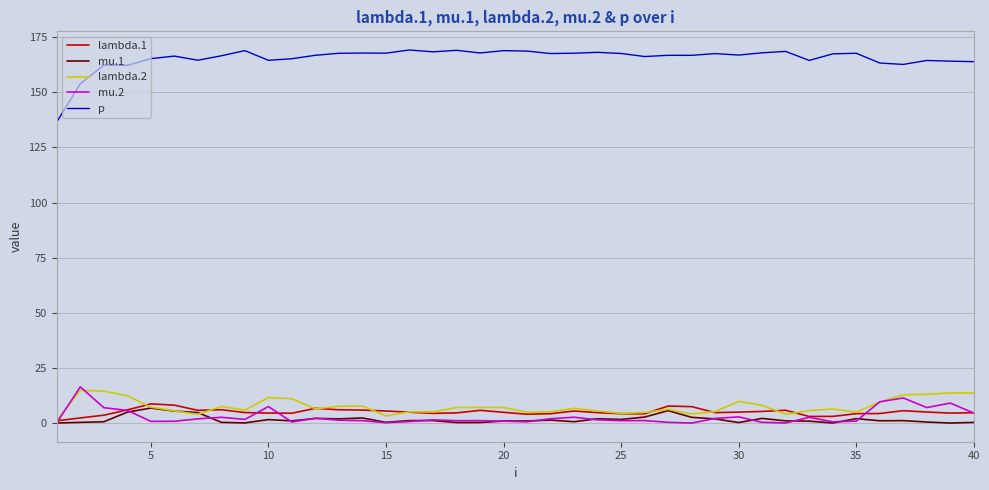

Which series has the widest spread of values?

p